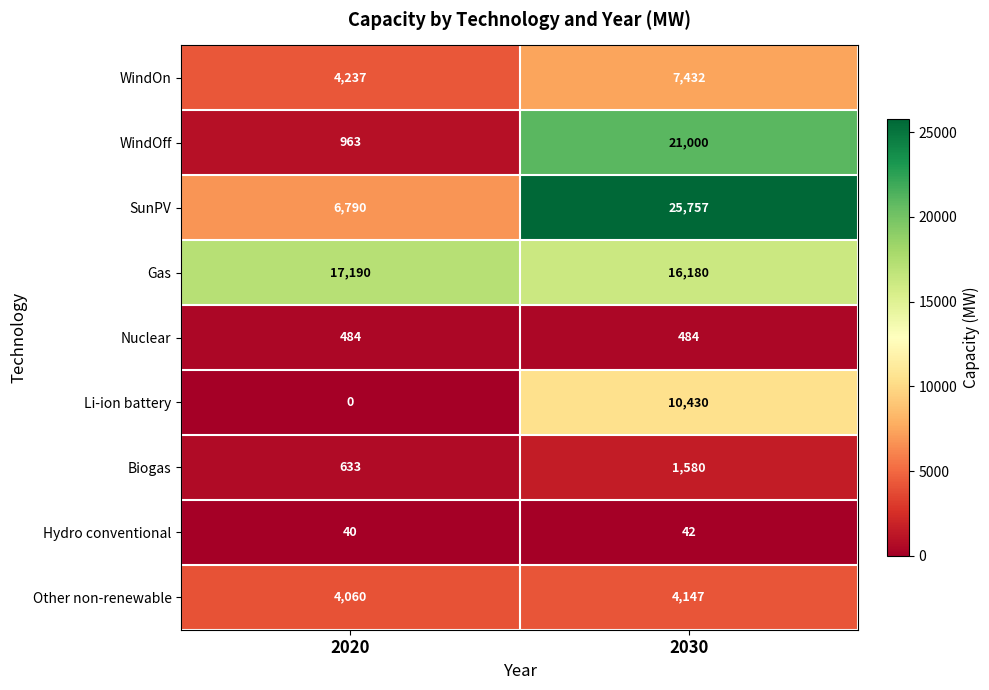

What is the difference between the highest and lowest values at 2020?

17190